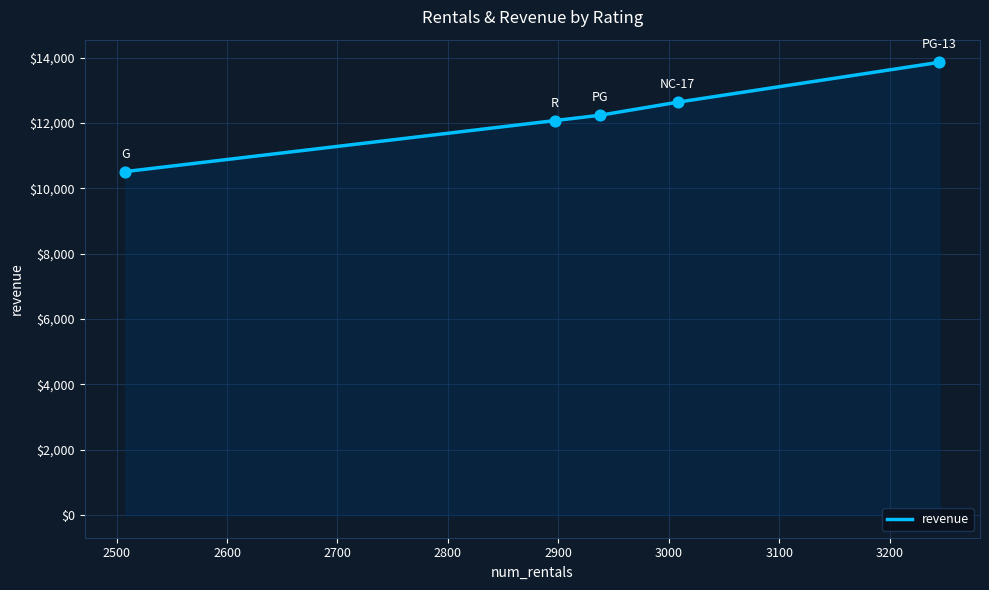

What is the average value?

12262.4